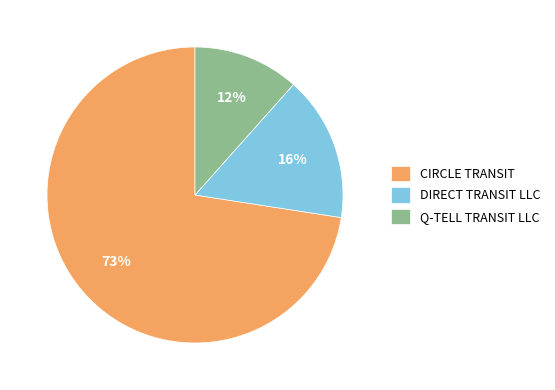

What percentage is the Q-TELL TRANSIT LLC slice, to the nearest percent?

12%